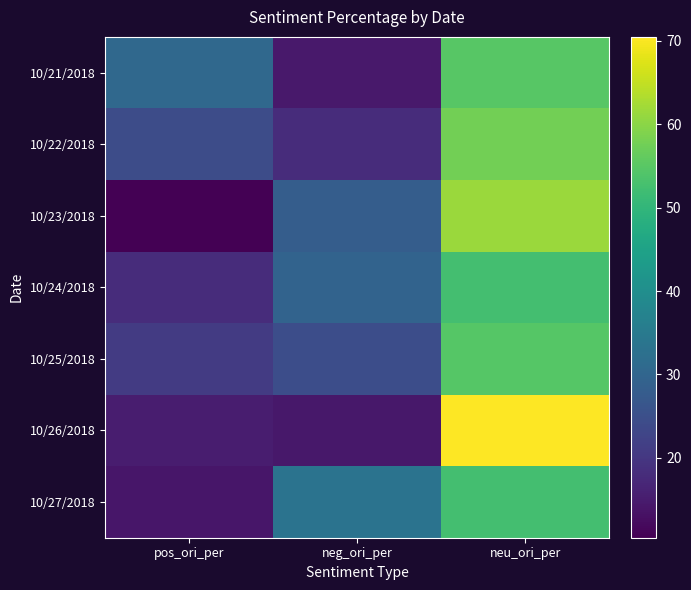

Count the number of data series in this chart.

7